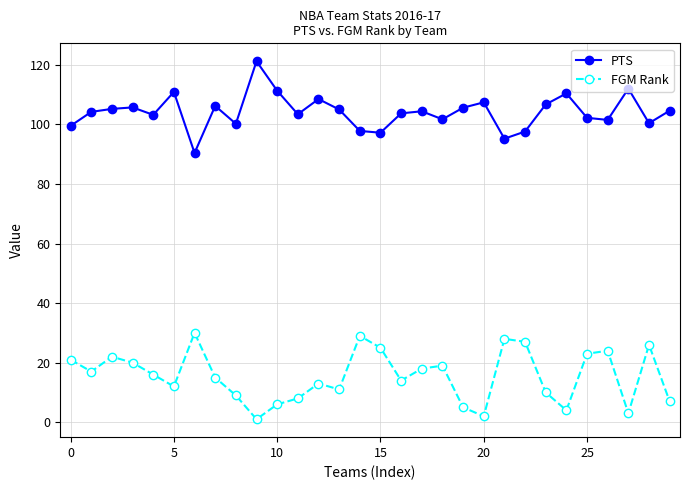

List the series in order of their overall mean, highest first.

PTS, FGM Rank